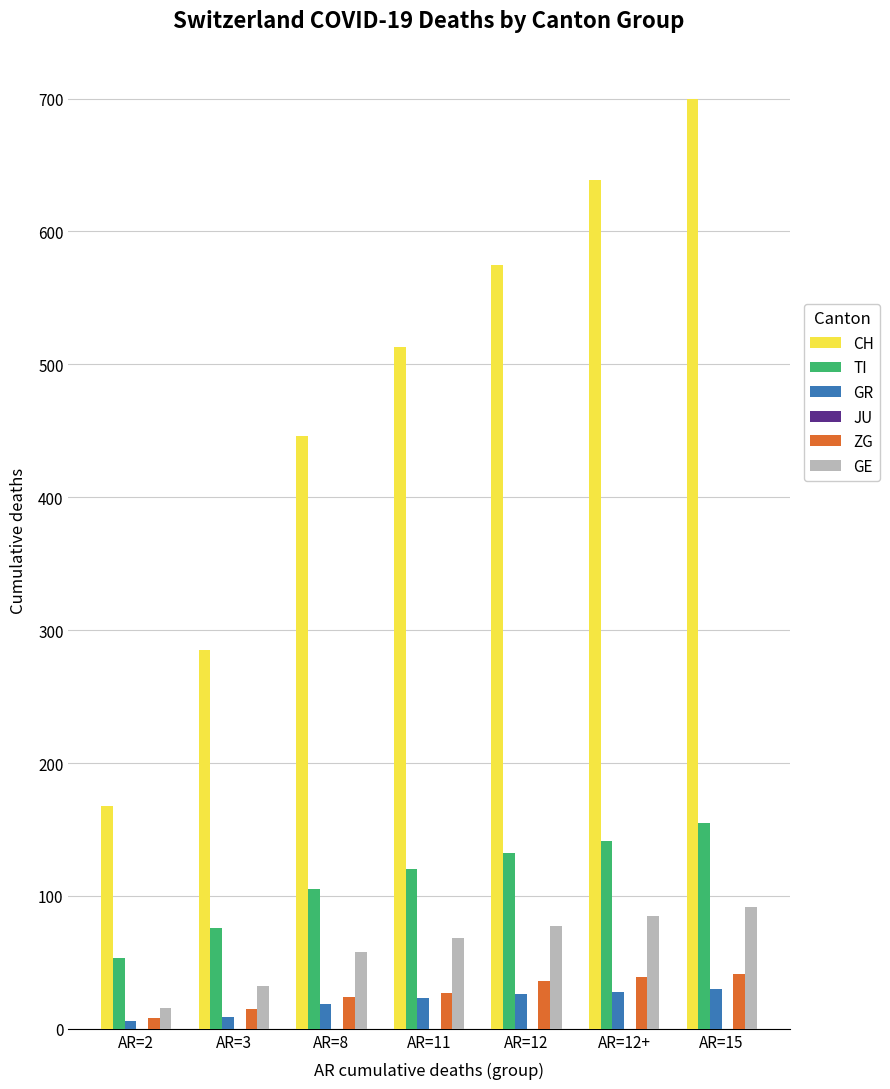

What is the total value across all series at AR=8?

652